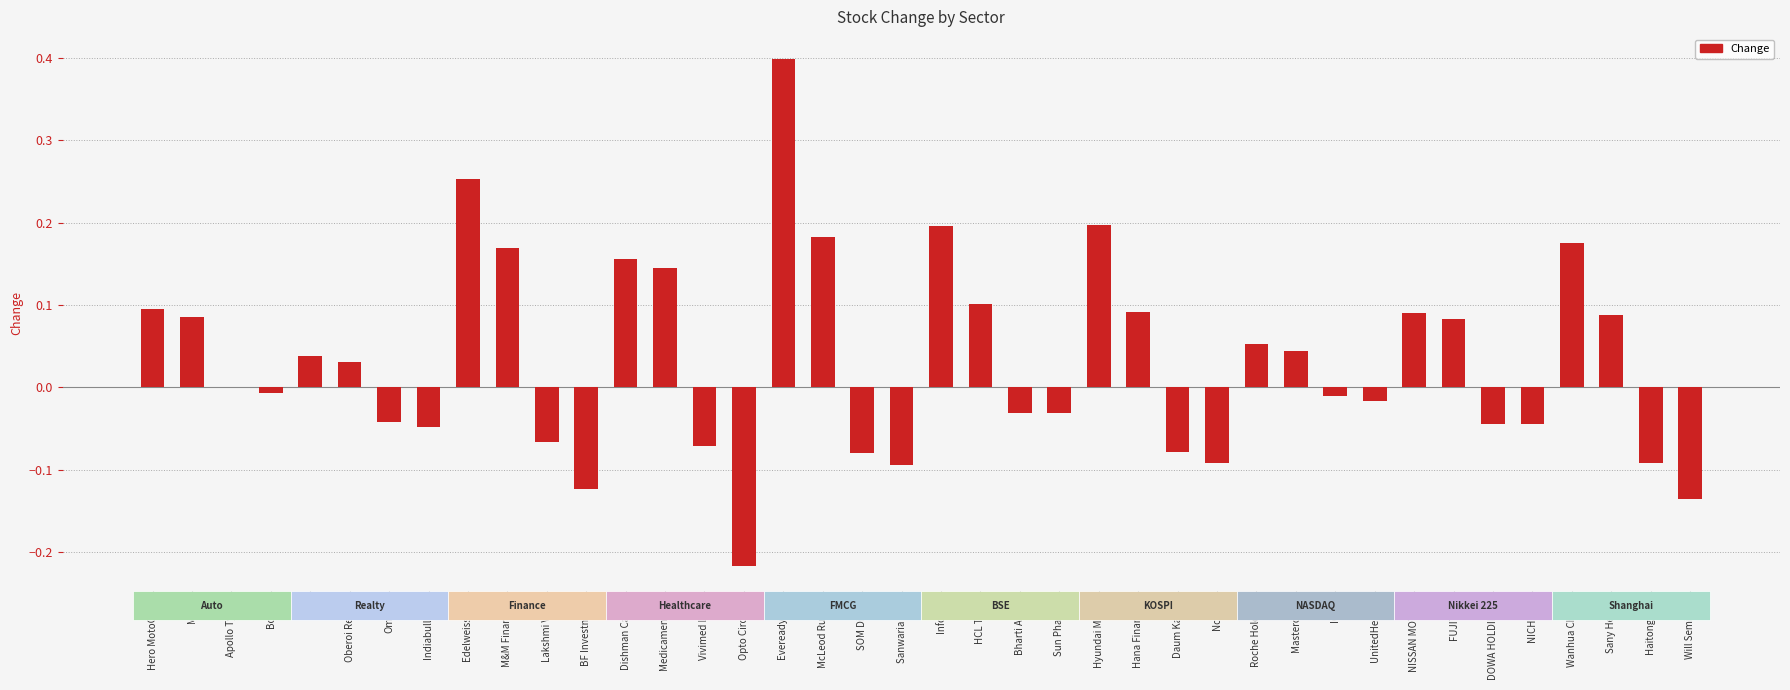

Count the number of data series in this chart.

1